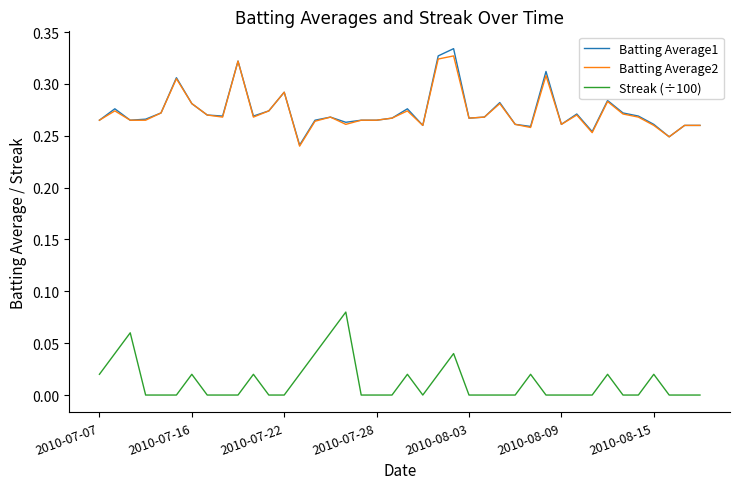

True or false: Streak (÷100) and Batting Average2 intersect in this chart.

False